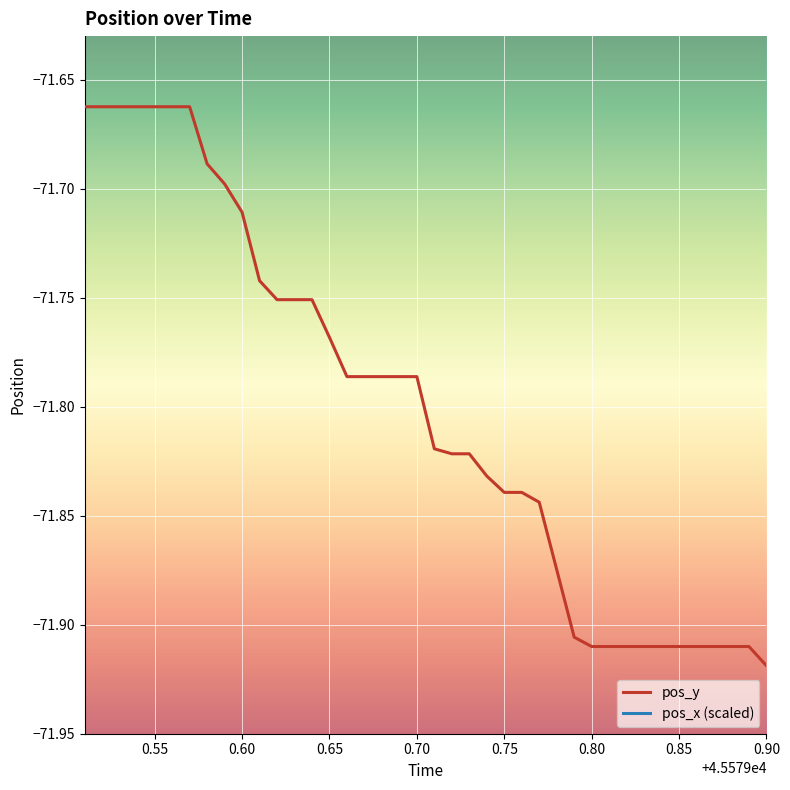

The pos_y series shows -21.5 at 0.80. True or false?

False